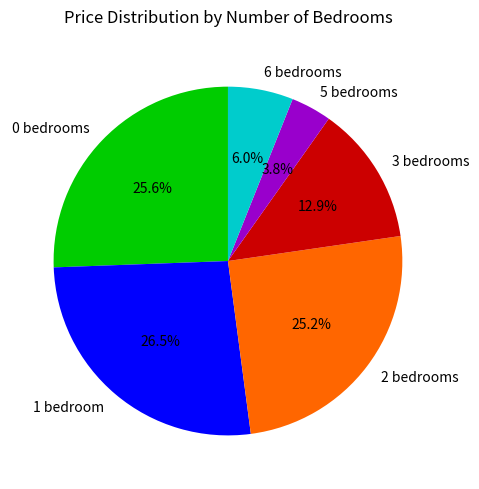

How much of the chart is everything except 5 bedrooms?

96.2%